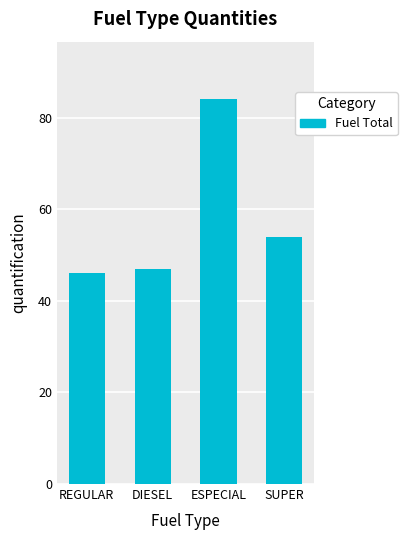

Reading left to right, list all the values displayed in this chart.

46	47	84	54